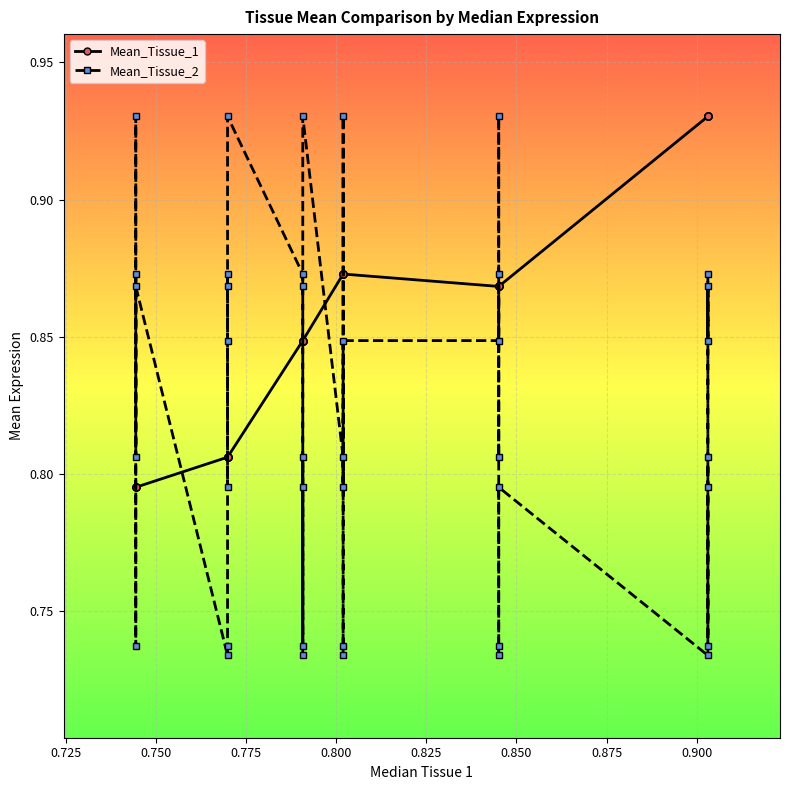

Which series has the largest range (max minus min)?

Mean_Tissue_2